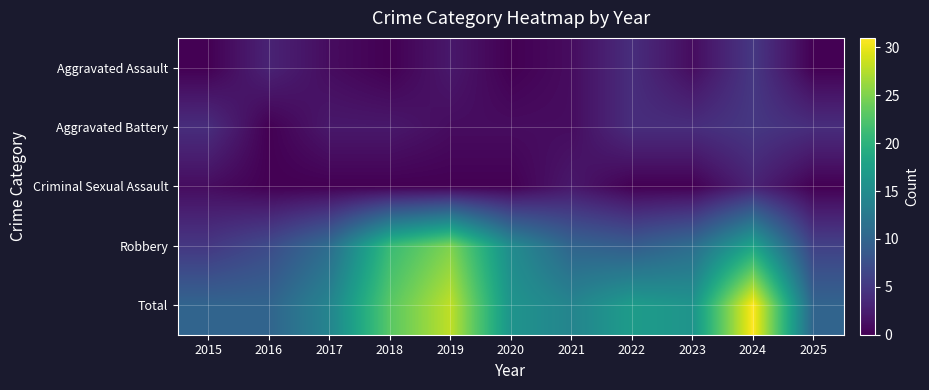

Which series has the largest total across all categories?

Total